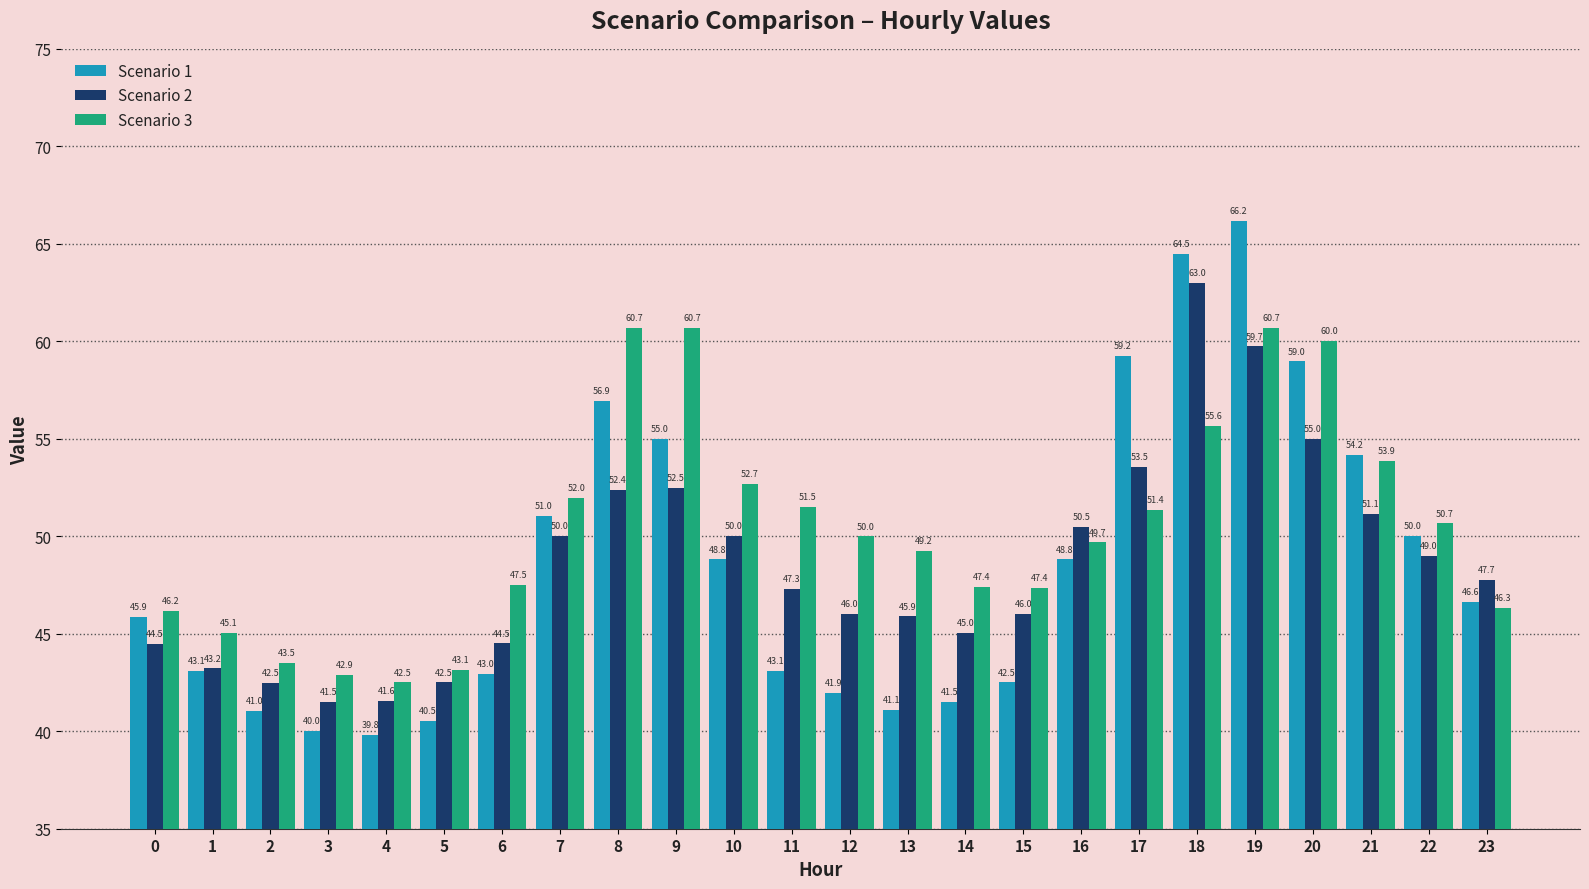

Where does the Scenario 2 series first go above 47?

7